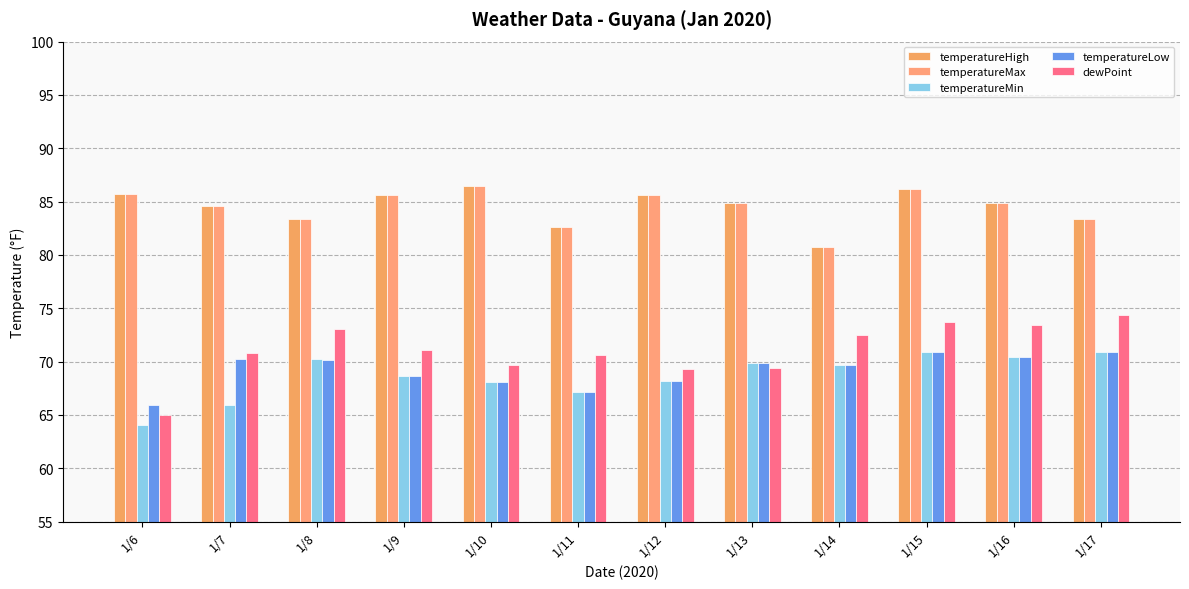

How many bars are there in each group?

5